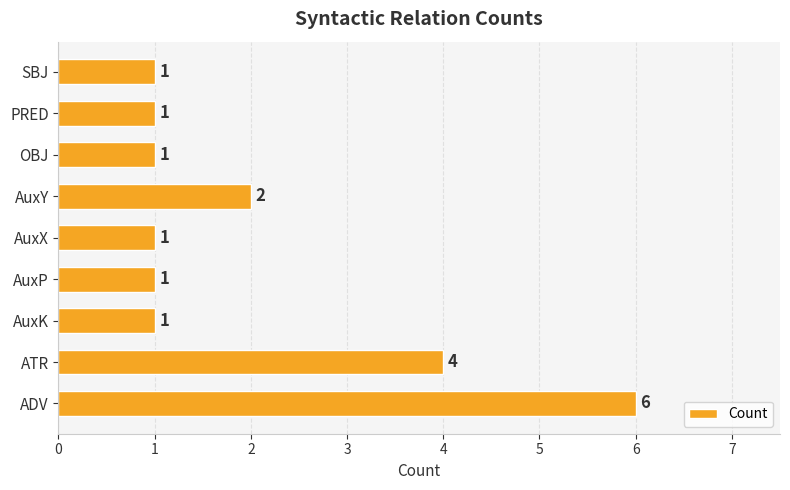

What is the average value?

2